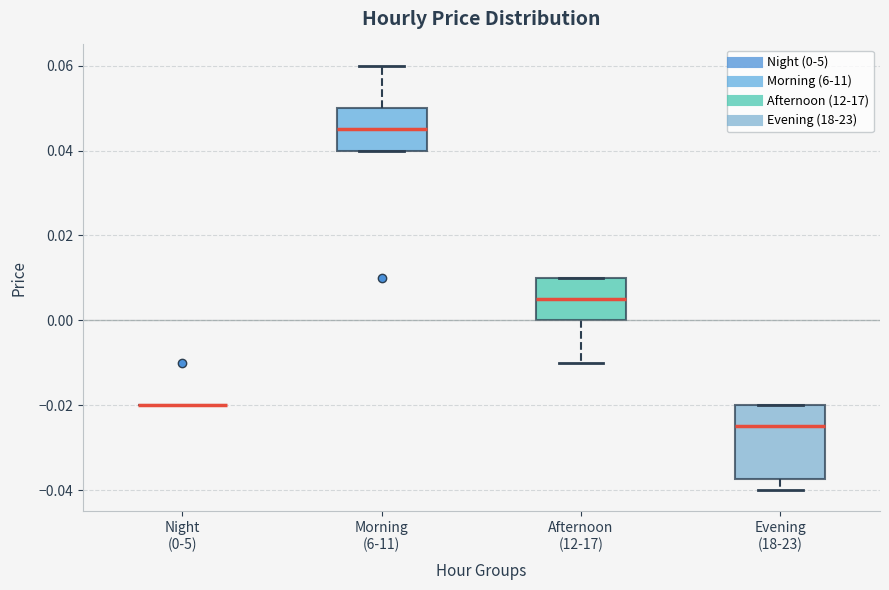

Reading left to right, transcribe this box plot: for each box, give where its median line is, the range the box spans, and where its two whiskers end, as read against the y-axis. The values are not printed on the chart, so give them approximately, as read against the axis.

Night (0-5): box collapsed to a line at -0.020, whiskers -0.020 to -0.020
Morning (6-11): median 0.046, box 0.040 to 0.050, whiskers 0.040 to 0.060
Afternoon (12-17): median 0.006, box 0.000 to 0.010, whiskers -0.010 to 0.010
Evening (18-23): median -0.024, box -0.038 to -0.020, whiskers -0.040 to -0.020